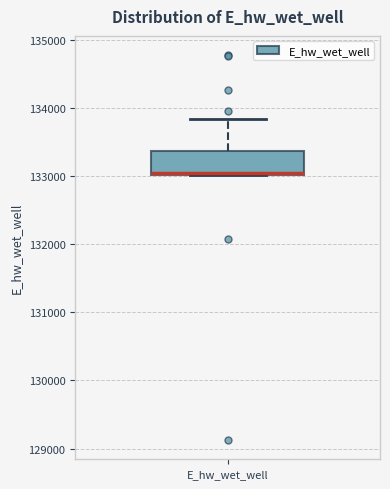

Transcribe this box plot: give where the median line is, the range the box spans, and where the two whiskers end, as read against the y-axis. The values are not printed on the chart, so give them approximately, as read against the axis.

median 133000, box 133000 to 133400, whiskers 133000 to 133800